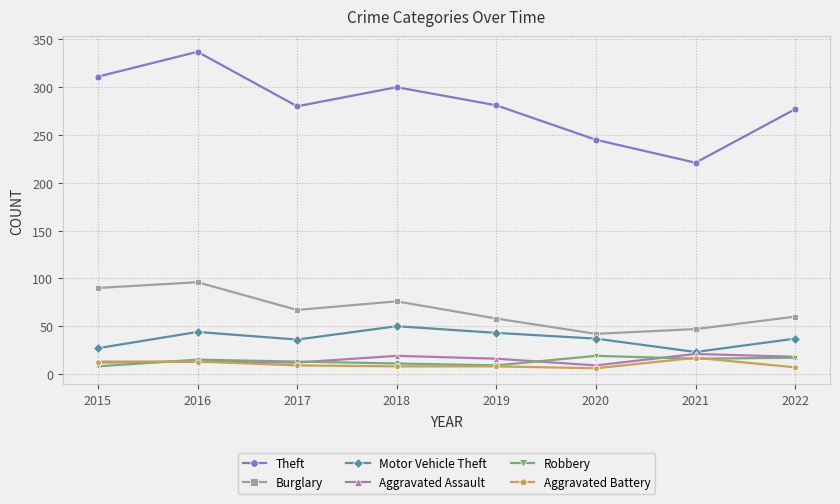

How many lines are shown in the chart?

6